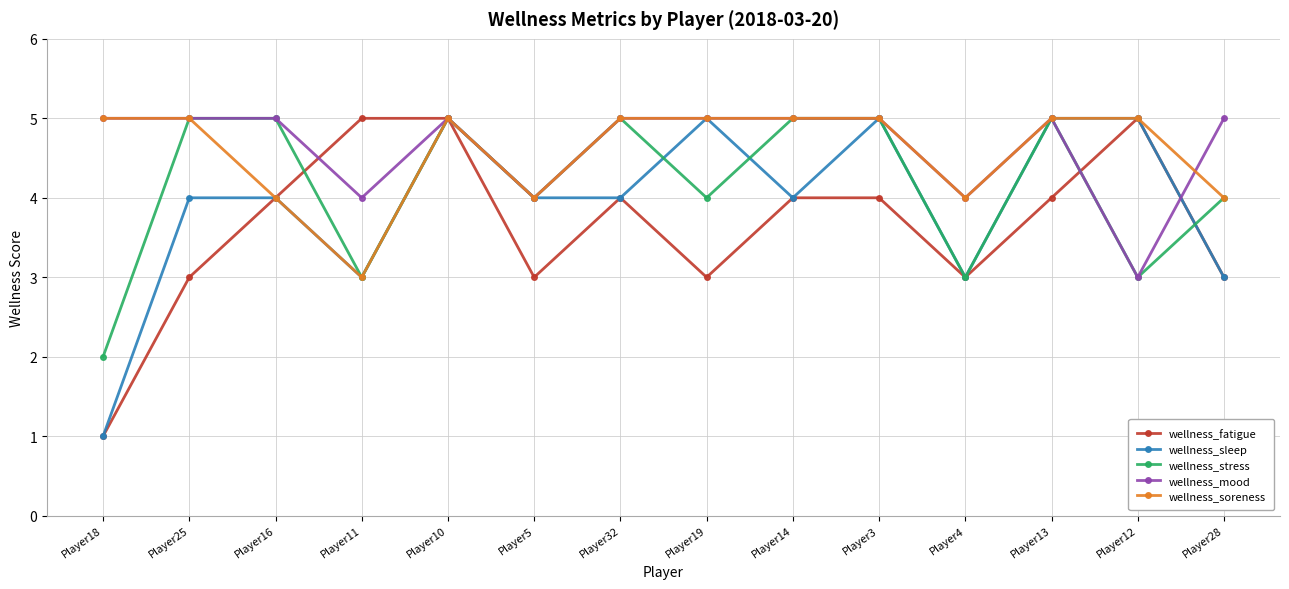

At which category is the sum across all series the highest?

Player10